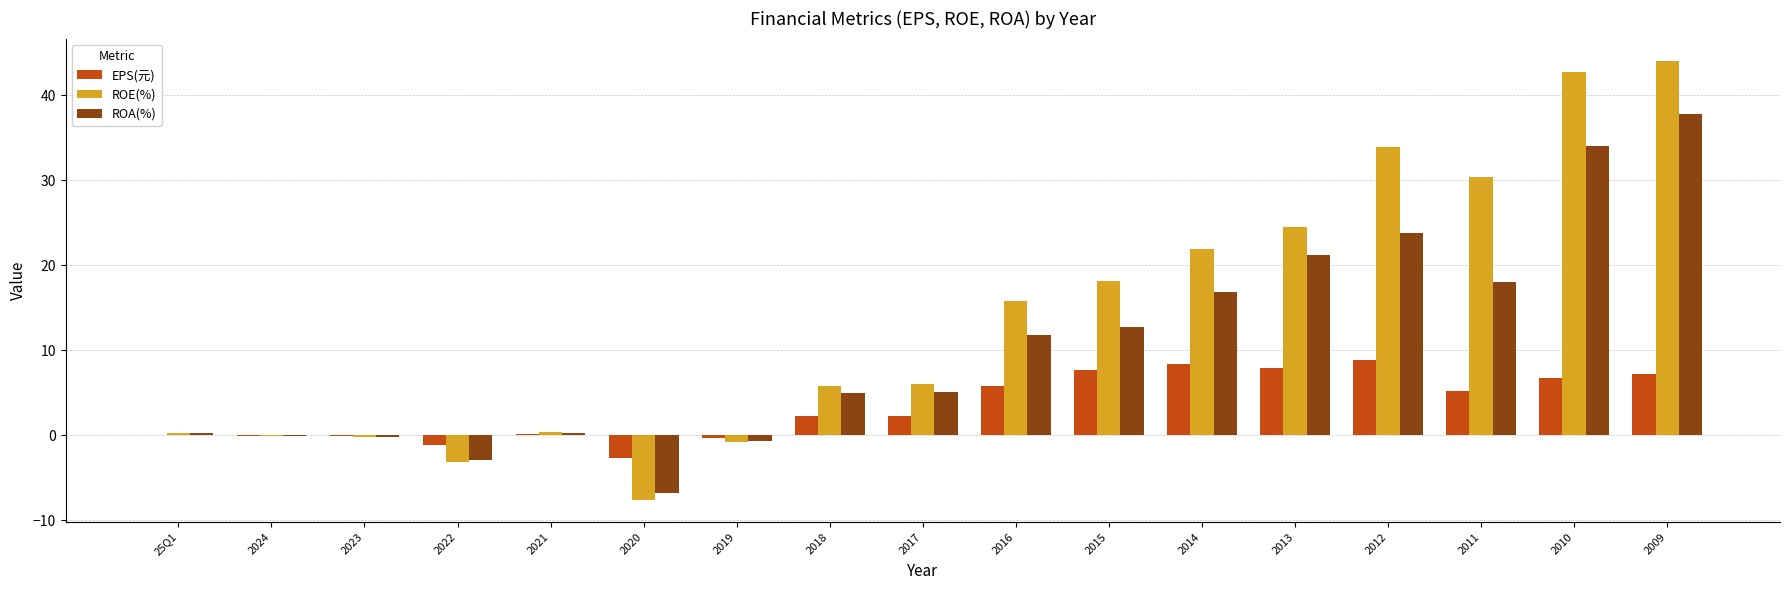

True or false: EPS(元) has a value of 2.2 at 2018.

True